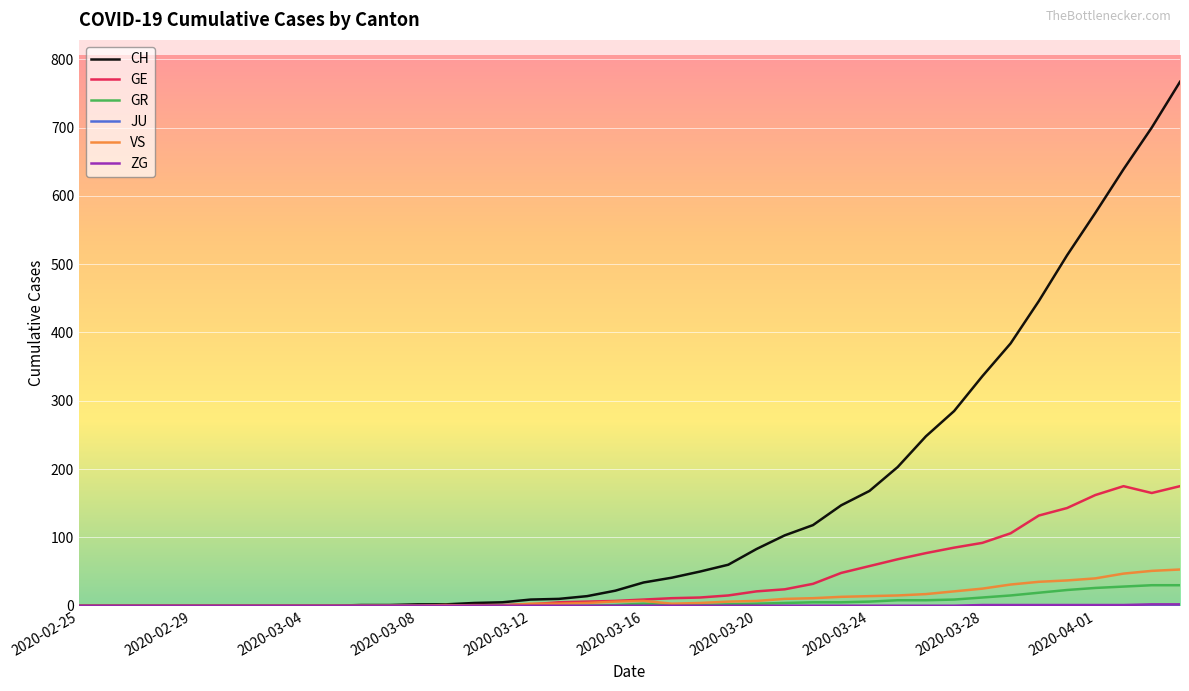

What is the maximum value shown in the chart?

767